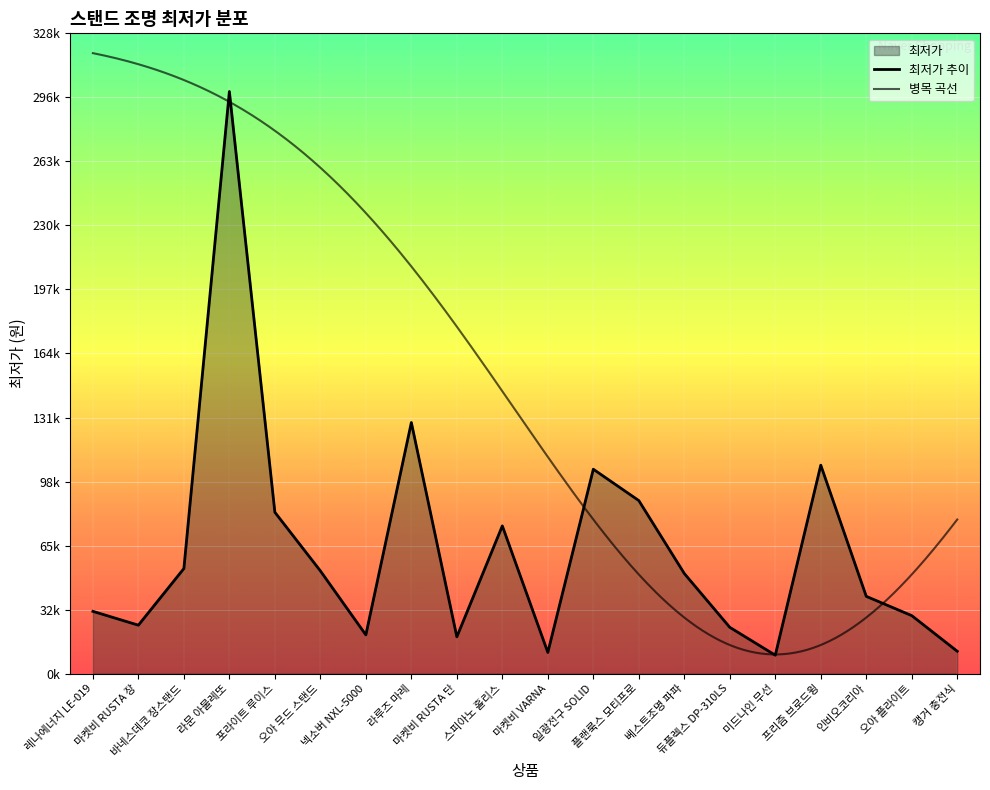

What is the sum of all values?

1266900